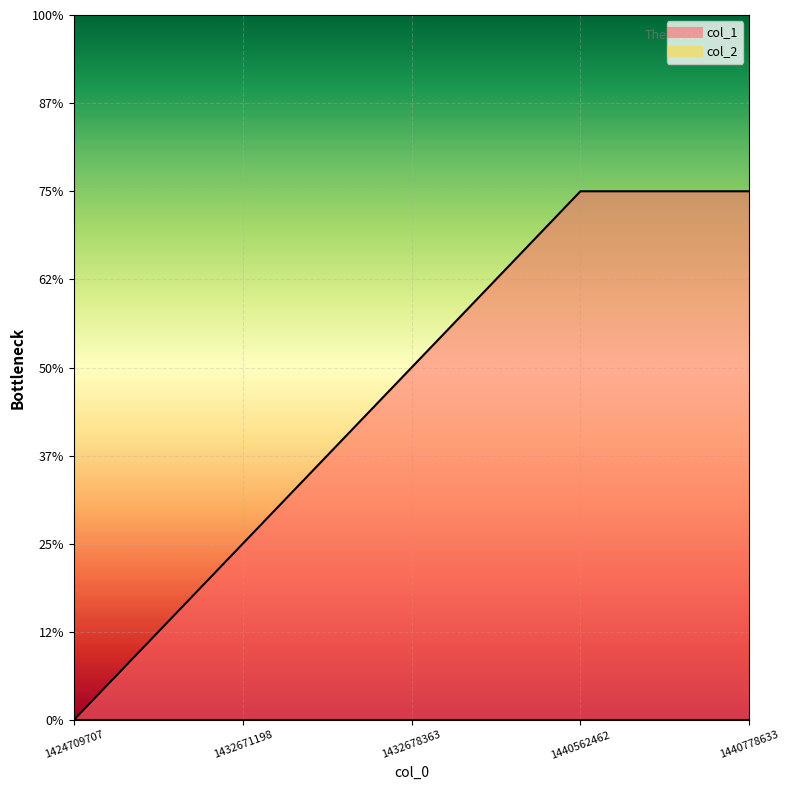

The value at 1424709707 is 0. True or false?

True